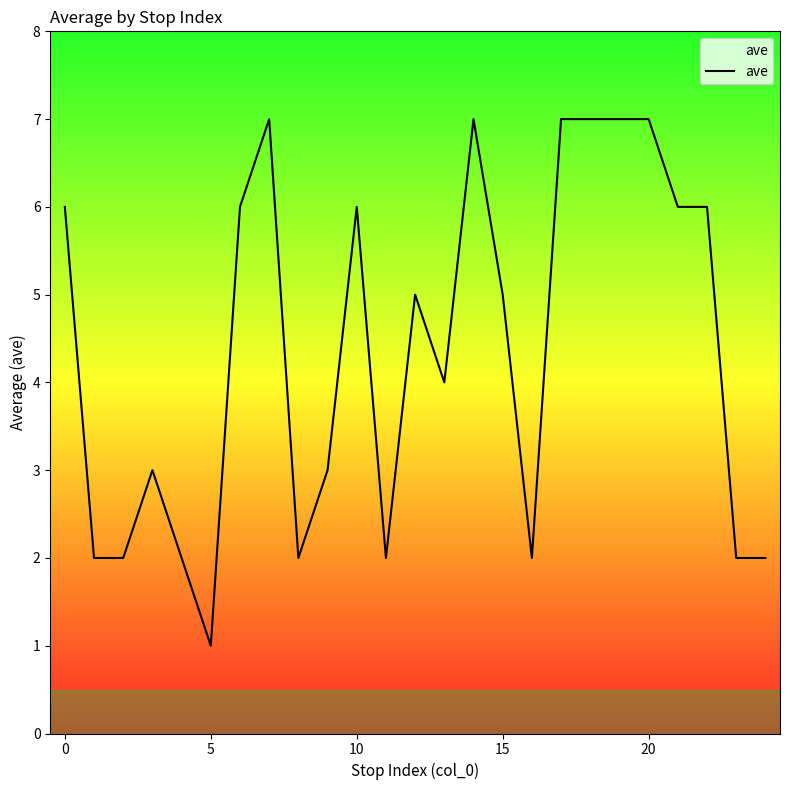

Does the chart display data point markers on the line(s)?

No